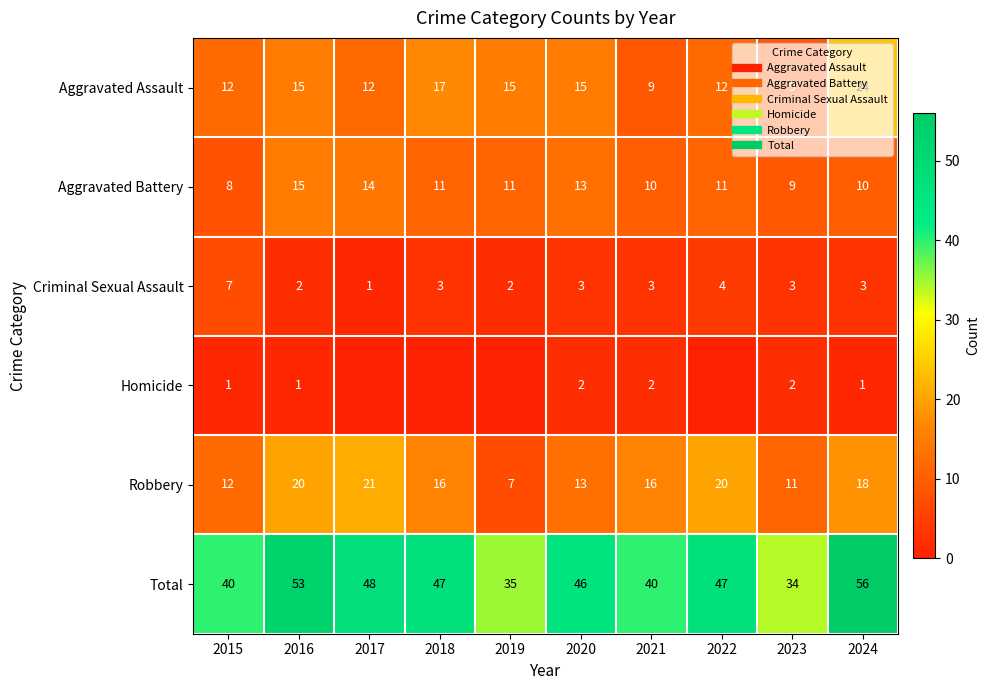

At how many categories does at least one series exceed 31?

10